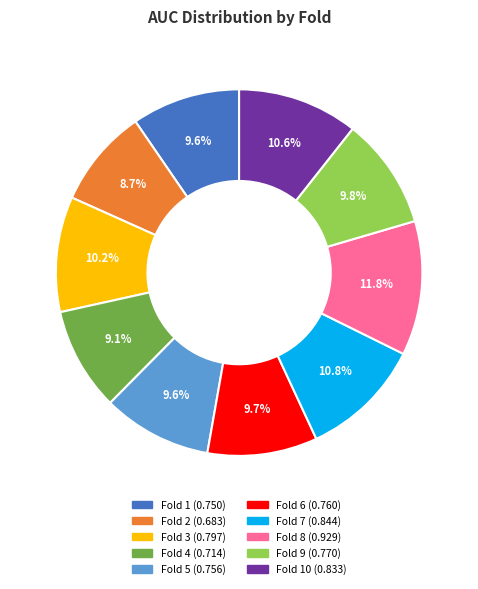

Is there any slice that represents more than half of the pie?

No